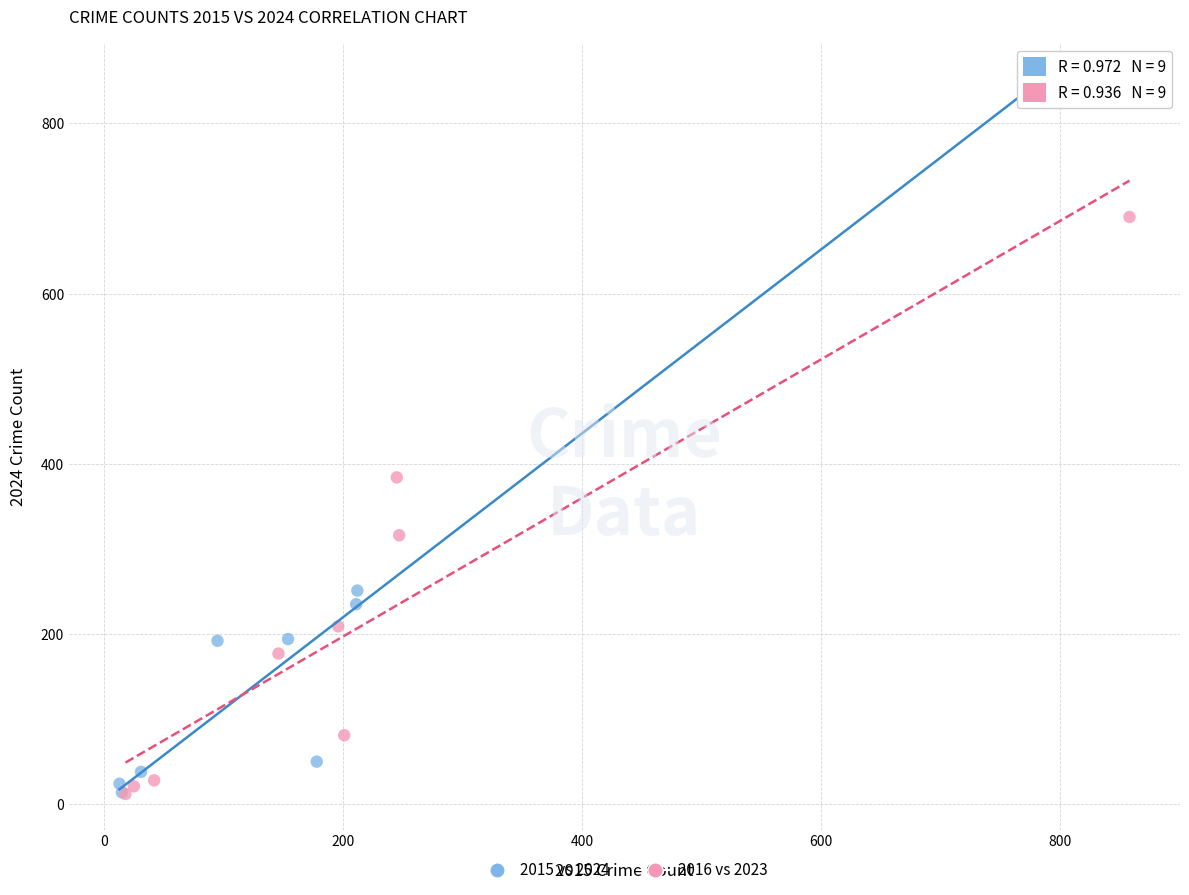

Which series has the widest spread of Y values?

2015 vs 2024